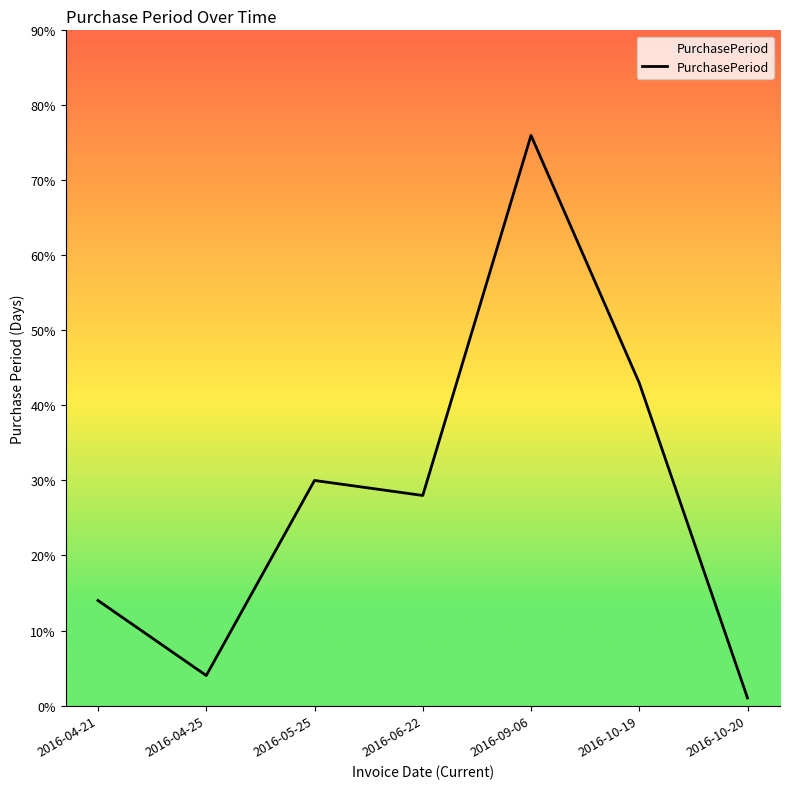

What is the sum of the values at 2016-10-19 and 2016-04-21?

57